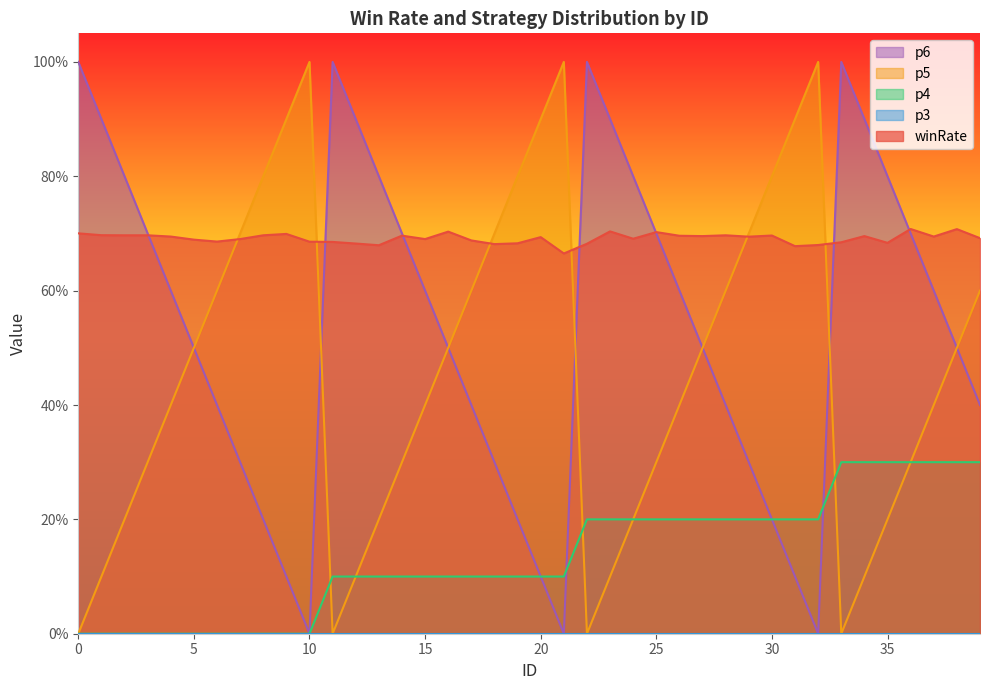

How many lines are shown in the chart?

4